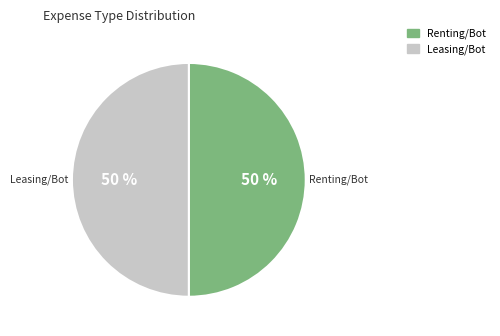

To the nearest percent, what is the average slice percentage?

50%